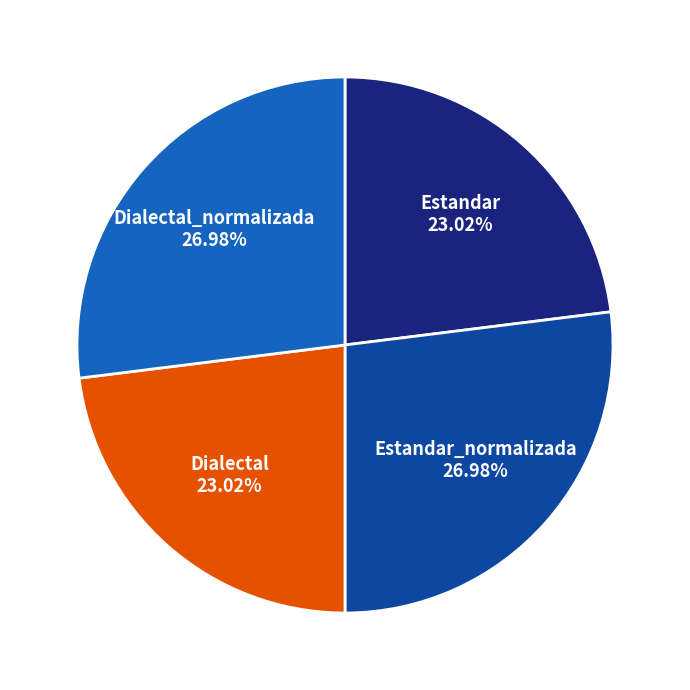

Is there any slice that represents more than half of the pie?

No